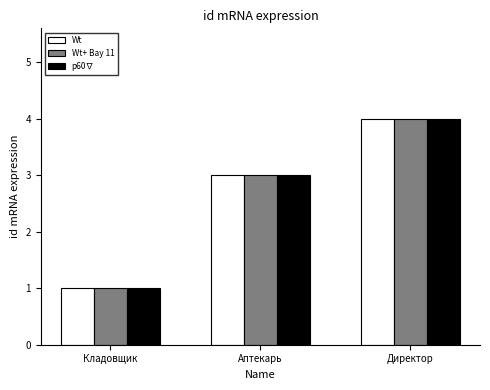

Reading right to left, what are all the values shown in this chart?

Wt: 4	3	1
Wt+ Bay 11: 4	3	1
p60∇: 4	3	1